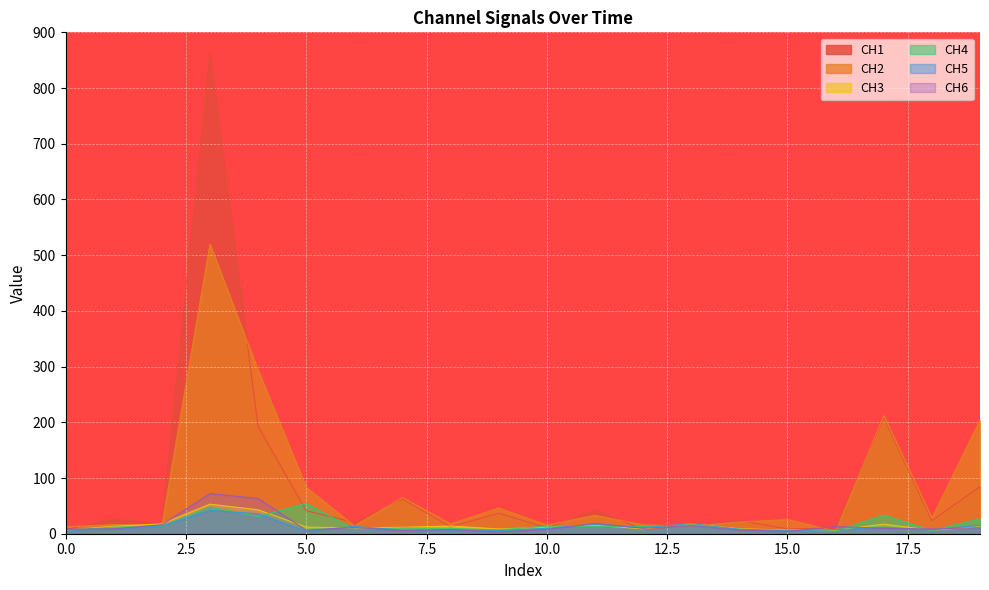

At how many categories does at least one series exceed 274?

2